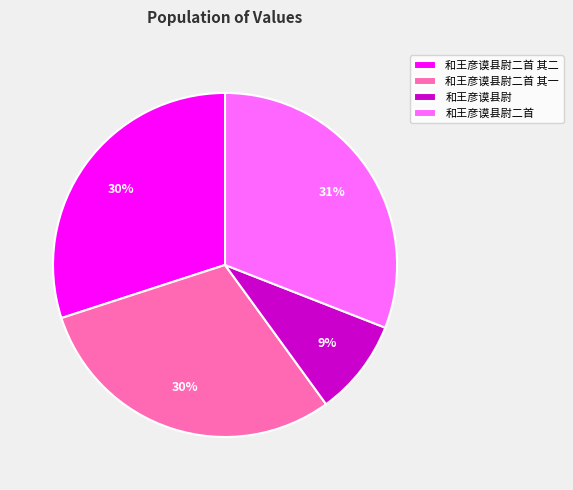

To the nearest percent, what is the difference between the 和王彦谟县尉 and 和王彦谟县尉二首 其一 slice percentages?

21%